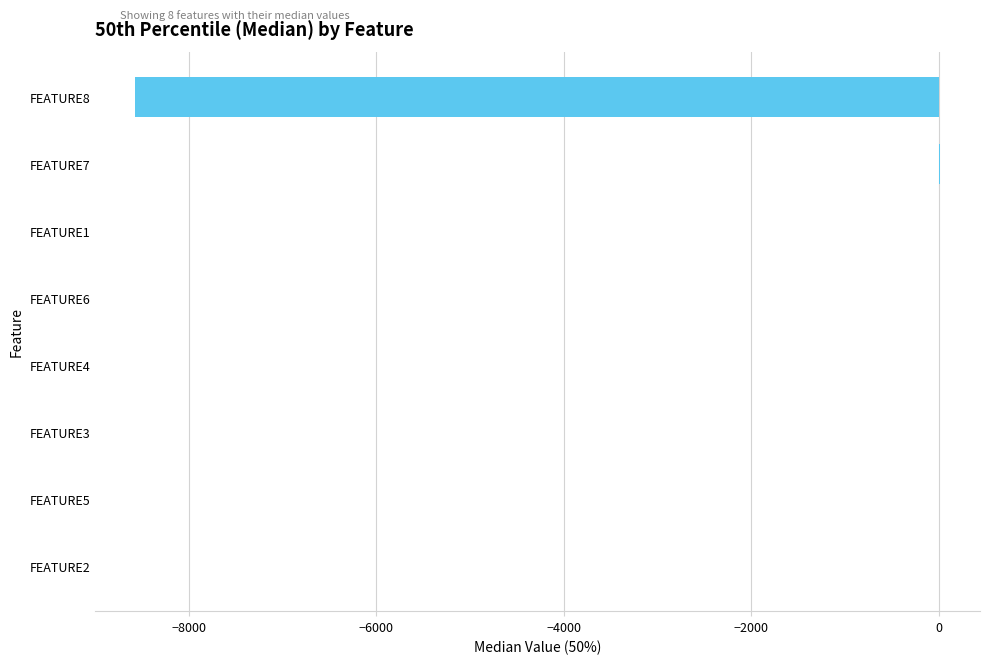

Count the number of data series in this chart.

1